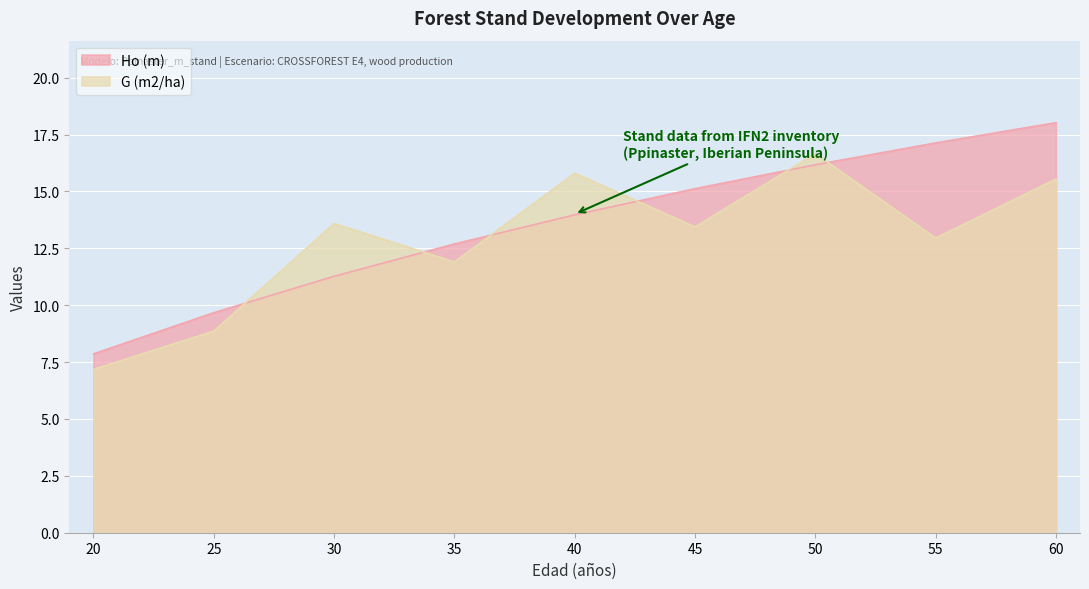

What are all the series names shown in the legend?

Ho (m), G (m2/ha)